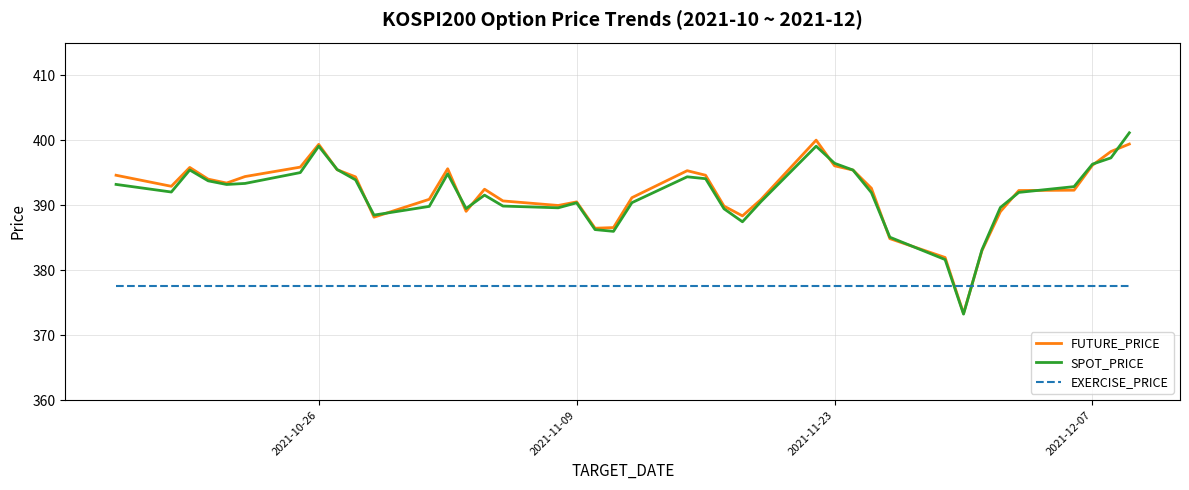

What is the smallest value displayed?

373.2